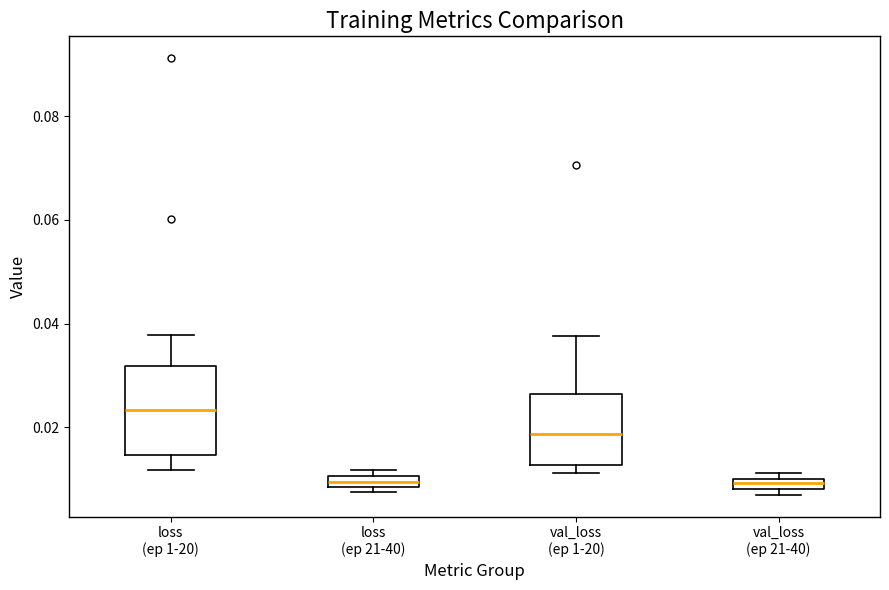

Which box is the tallest, from its lower edge to its upper edge?

loss (ep 1-20)